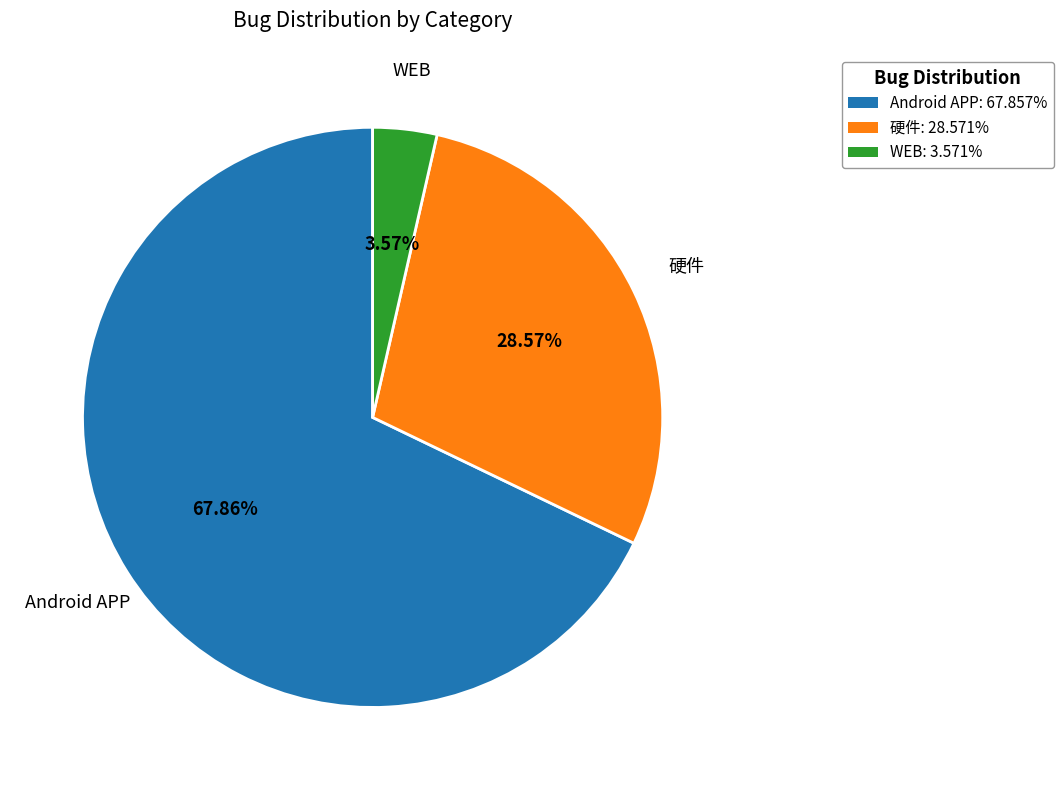

Is there a majority slice in this chart?

Yes